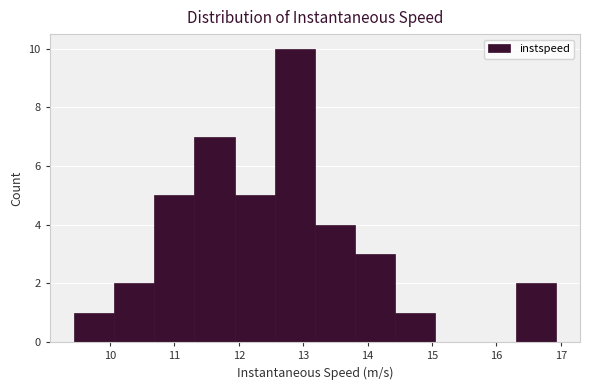

Reading left to right, transcribe this chart: for each bar, give the range it covers on the x-axis and its height. Neither the bar edges nor the heights are printed on the chart, so give them approximately, as read against the axes.

9.4 to 10.1: 1
10.1 to 10.7: 2
10.7 to 11.3: 5
11.3 to 11.9: 7
11.9 to 12.6: 5
12.6 to 13.2: 10
13.2 to 13.8: 4
13.8 to 14.4: 3
14.4 to 15.1: 1
15.1 to 15.7: 0
15.7 to 16.3: 0
16.3 to 16.9: 2